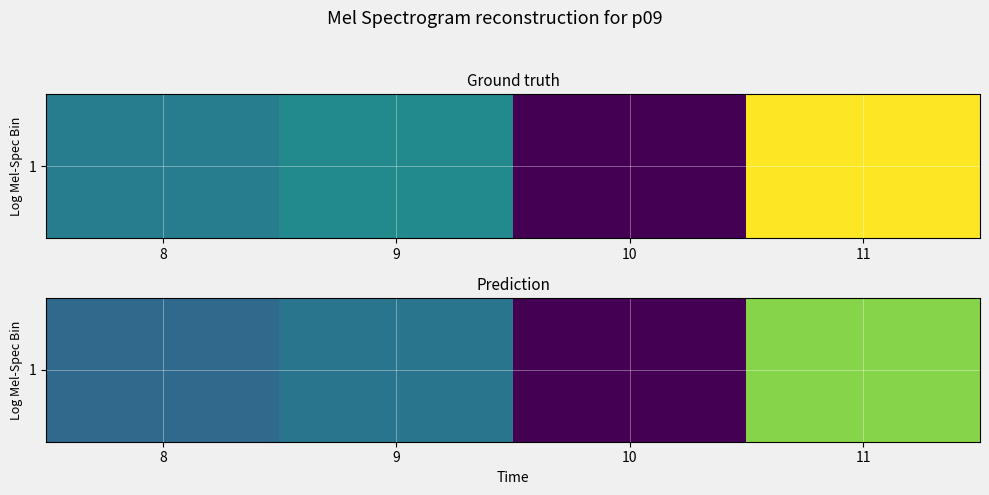

The chart shows a value of 34.5 at 8. True or false?

True